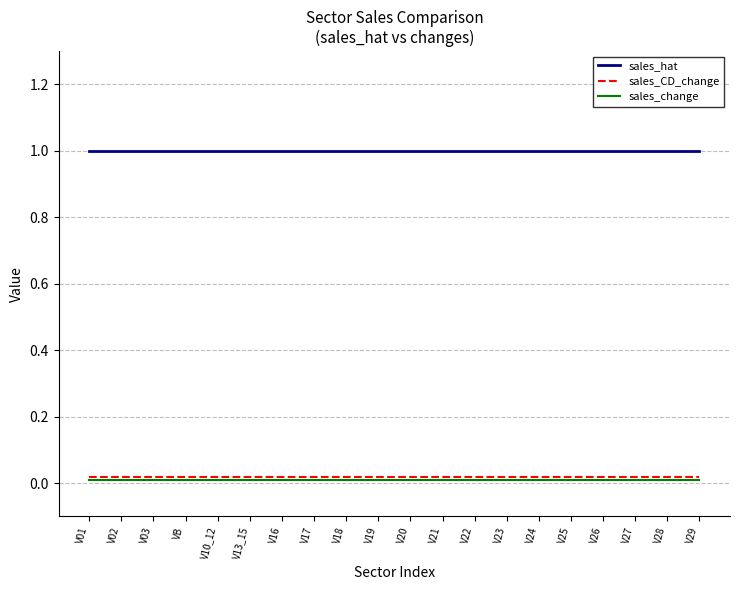

True or false: sales_hat and sales_CD_change intersect in this chart.

False